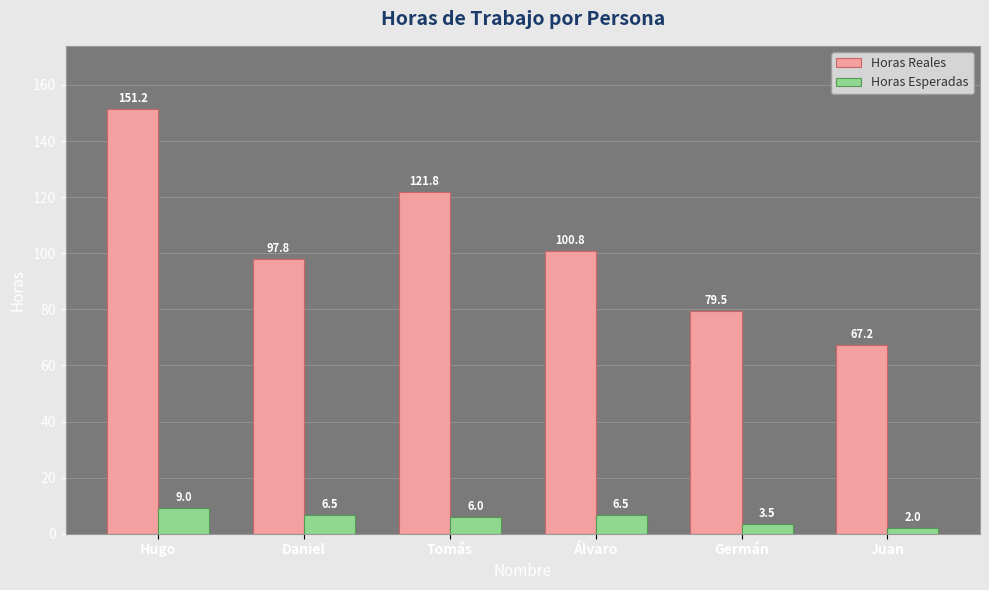

What is the difference between the highest and lowest values at Tomás?

115.8